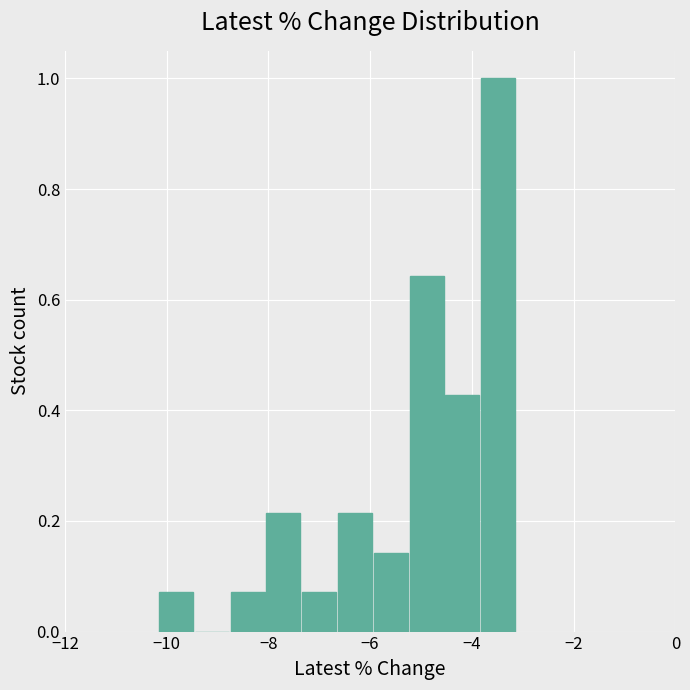

Around what value on the x-axis is the tallest bar? Give the approximate position of its centre, as read against the axis.

-3.4